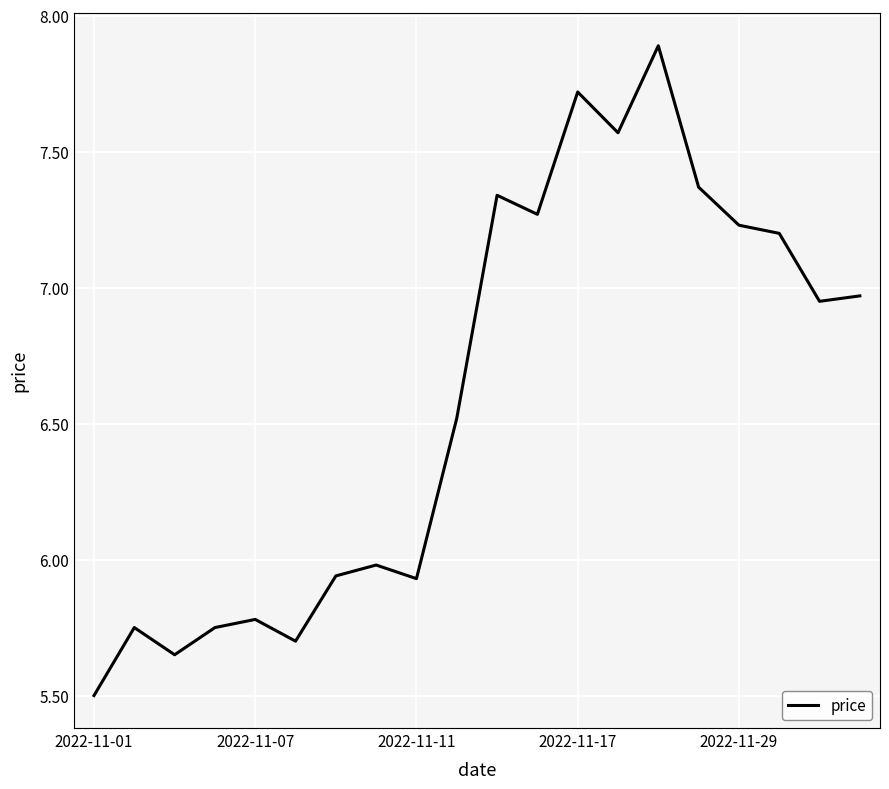

What is the difference between the maximum and minimum values?

2.4